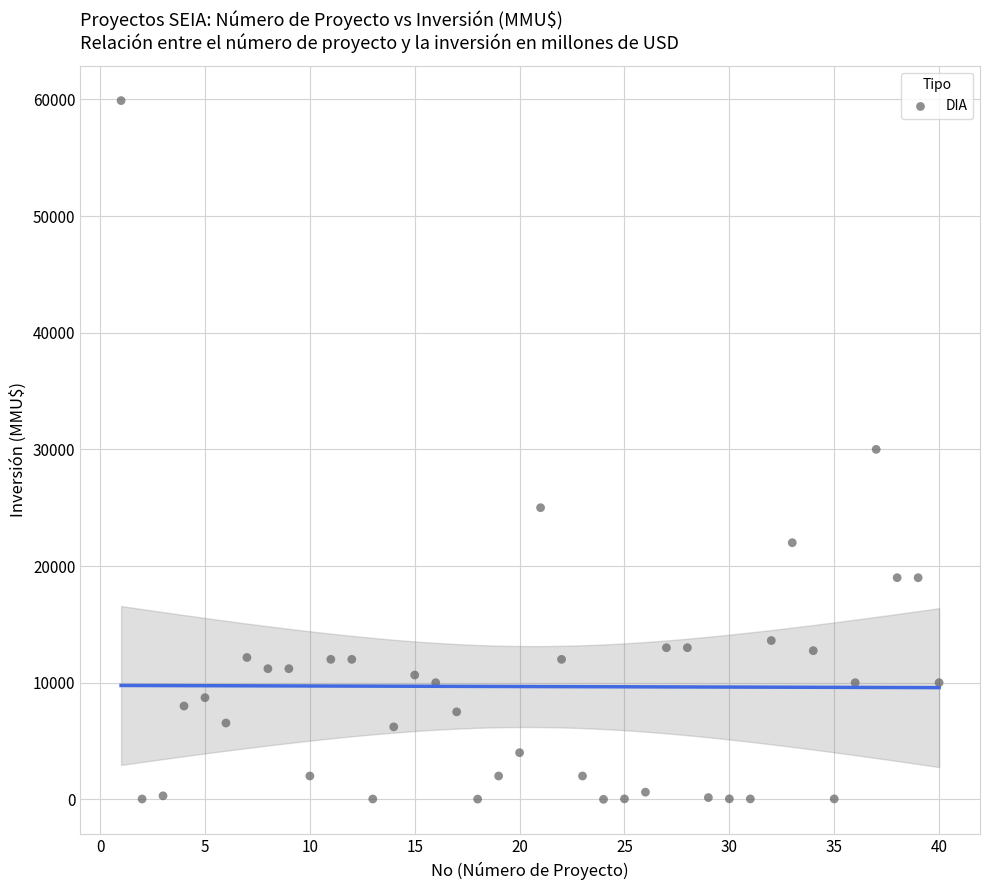

What is the range of Y values (max minus min)?

59900